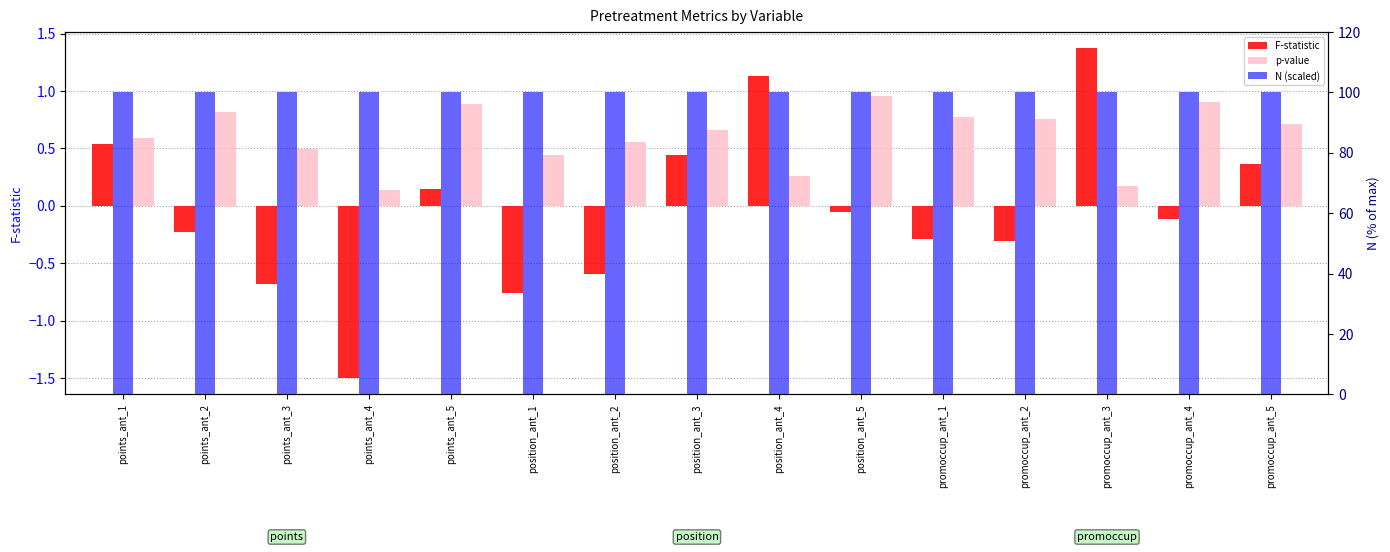

Reading left to right, extract all data points from this chart.

F-statistic: 0.5	-0.2	-0.7	-1.5	0.1	-0.8	-0.6	0.4	1.1	-0.1	-0.3	-0.3	1.4	-0.1	0.4
p-value: 0.6	0.8	0.5	0.1	0.9	0.4	0.6	0.7	0.3	1.0	0.8	0.8	0.2	0.9	0.7
N (scaled): 100.0	100.0	100.0	100.0	100.0	100.0	100.0	100.0	100.0	100.0	100.0	100.0	100.0	100.0	100.0